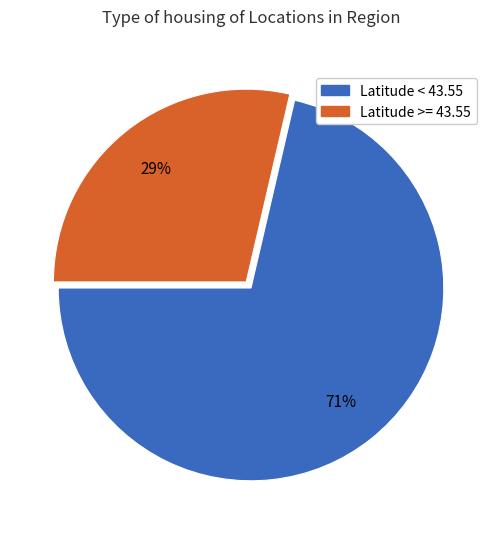

Is there a majority slice in this chart?

Yes